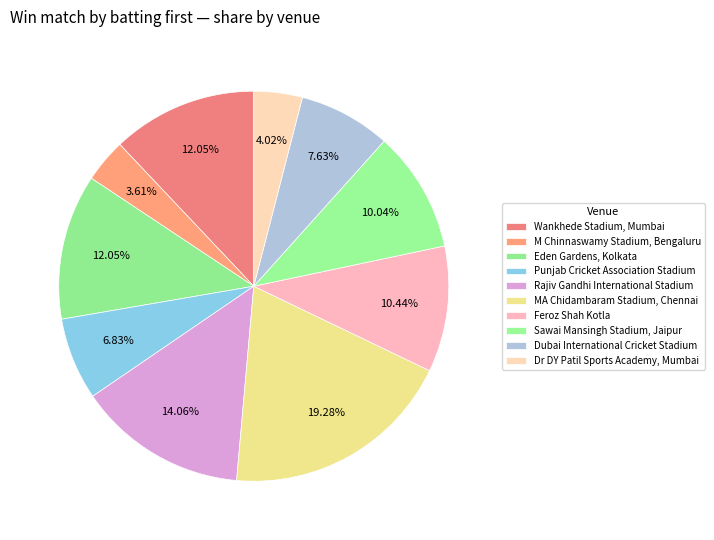

Combined, what portion of the pie is MA Chidambaram Stadium, Chennai and Eden Gardens, Kolkata?

31.3%